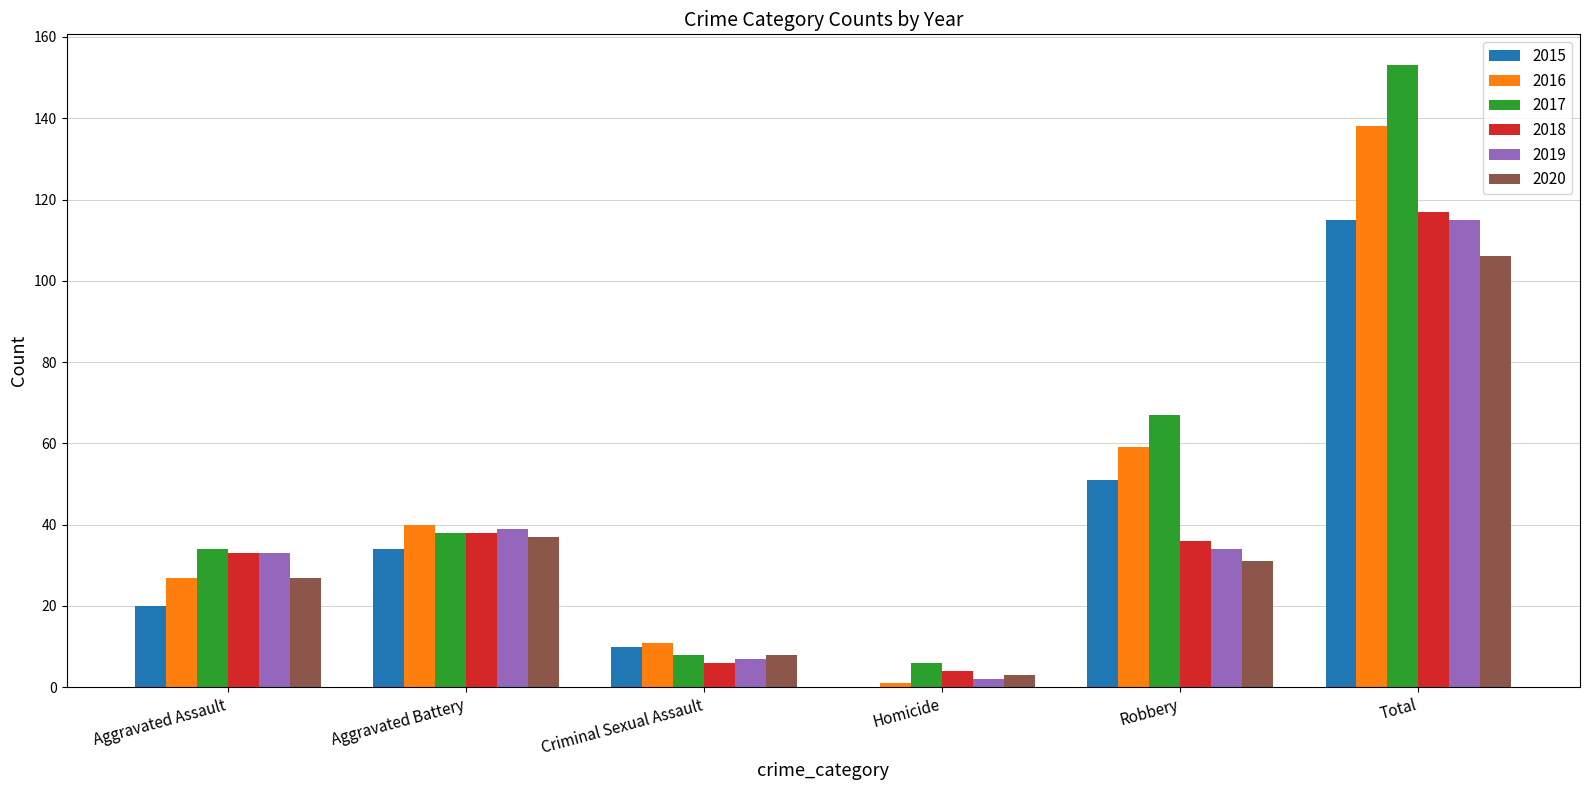

Read the 2015 value at Robbery, to the nearest 10.

50